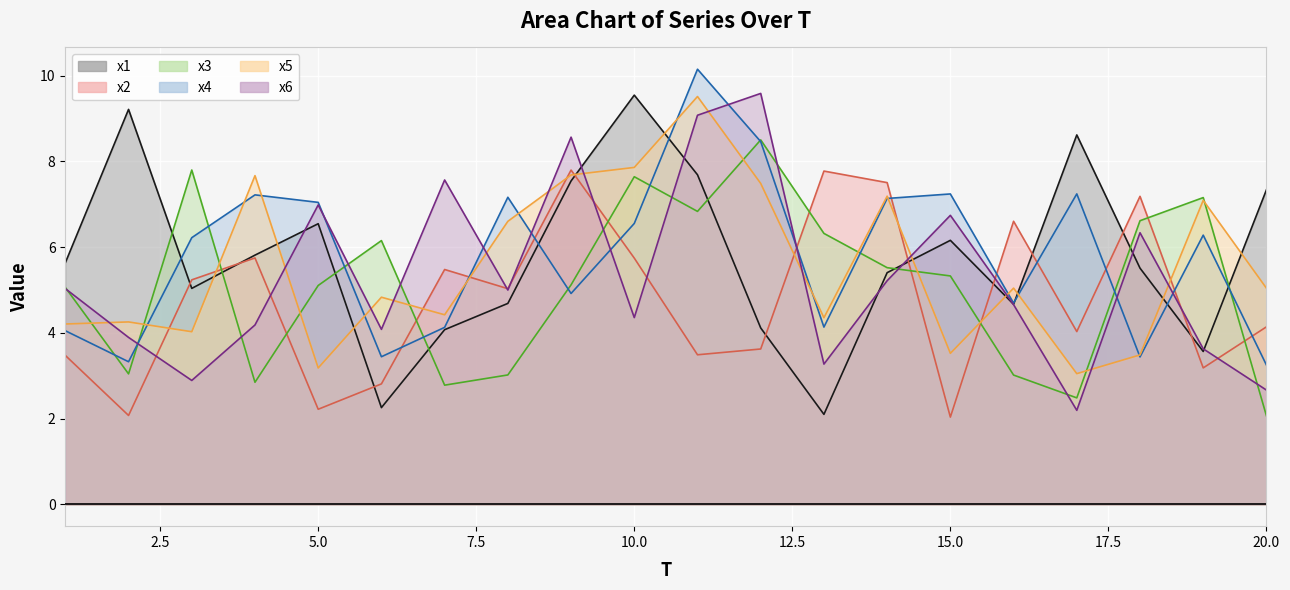

The value of x3 at 15 is 8.3. True or false?

False